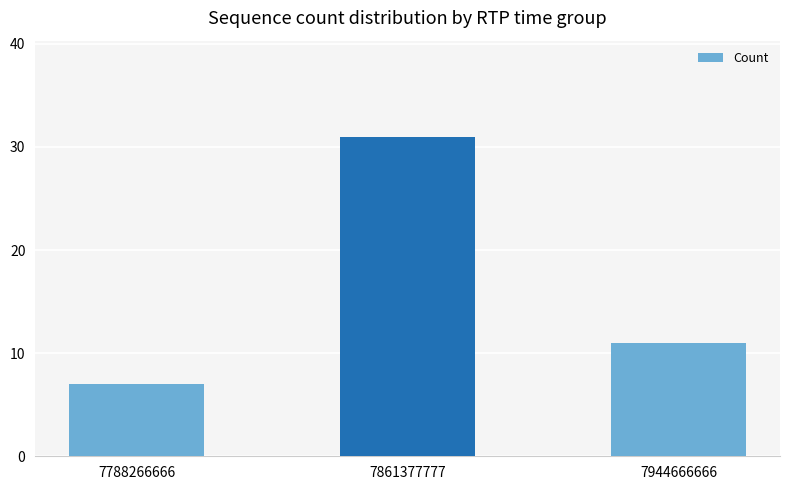

How many categories are shown in the chart?

3